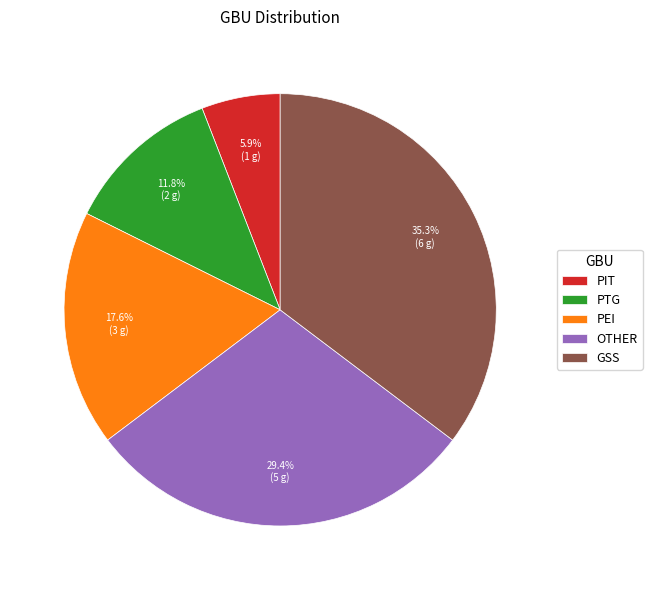

To the nearest percent, what percentage of the pie is OTHER?

29%